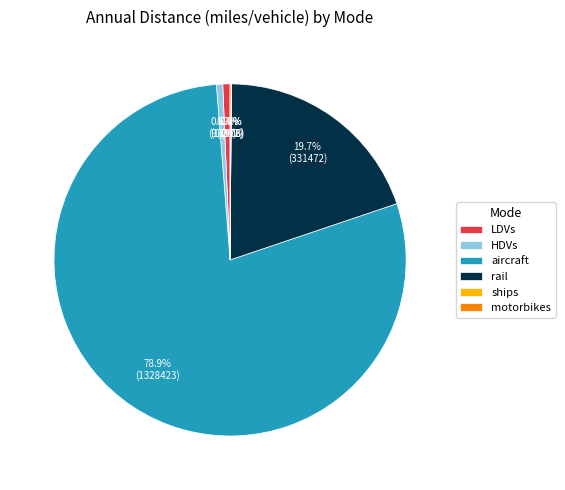

To the nearest percent, what percentage of the pie is aircraft?

79%